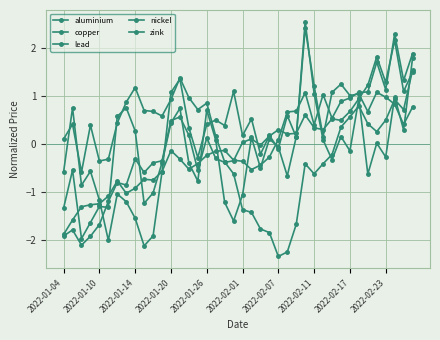

Is this an area chart (filled region under the line)?

No